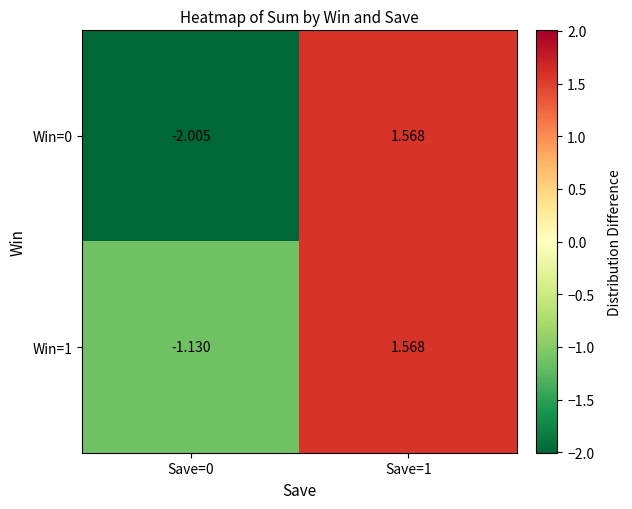

Is the value of Win=1 at Save=0 greater than the value of Win=0 at Save=0?

Yes